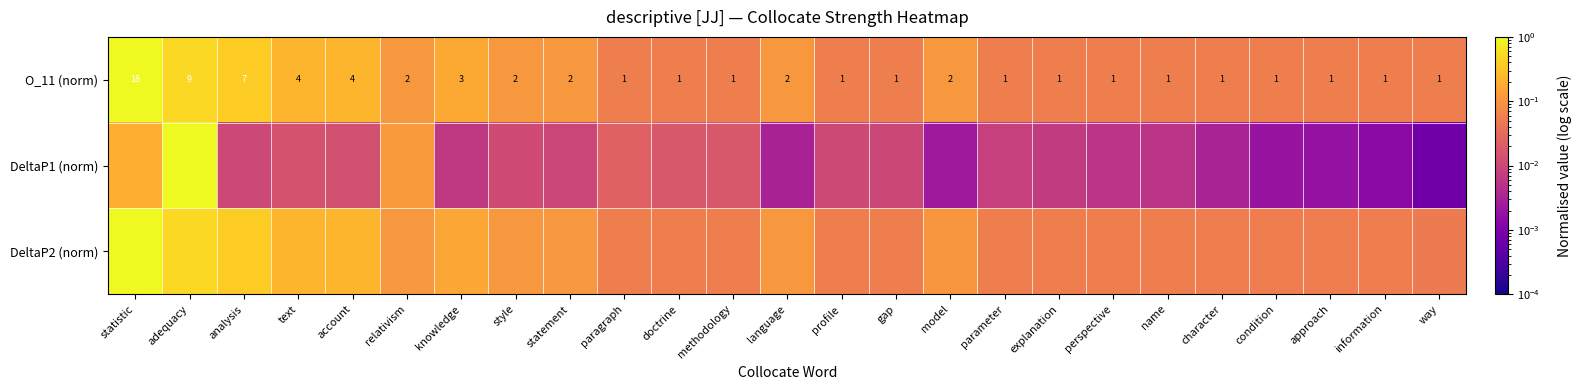

At which label is O_11 (norm) closest to 9?

adequacy